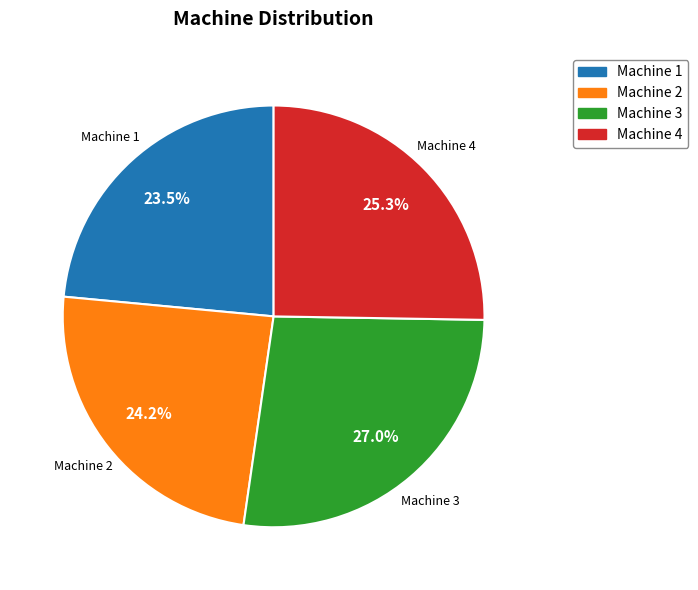

How many slices are in this pie chart?

4